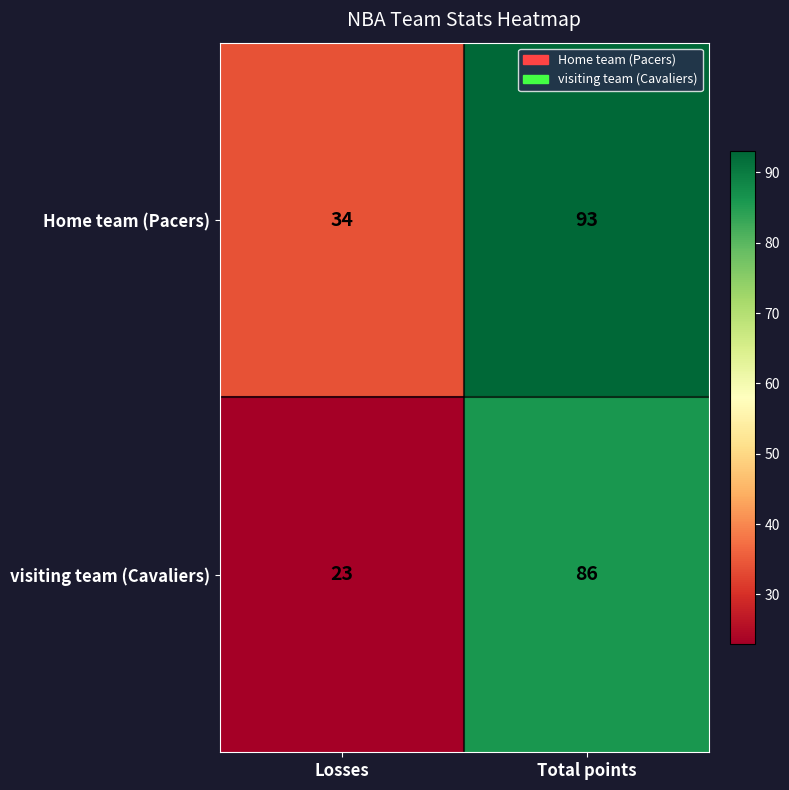

Which category has the lowest value in the Home team (Pacers) series?

Losses